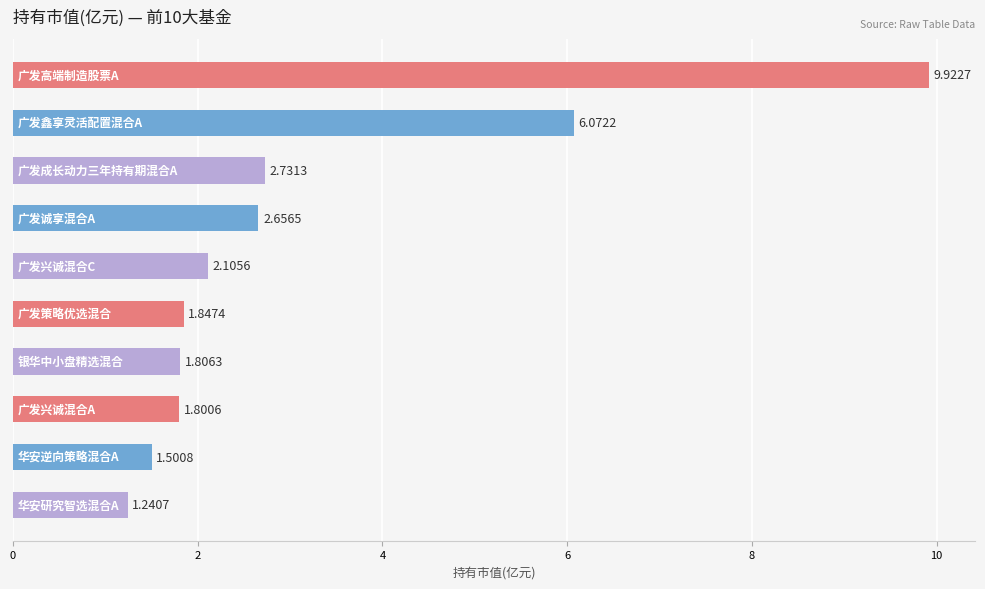

What is the average value?

3.2